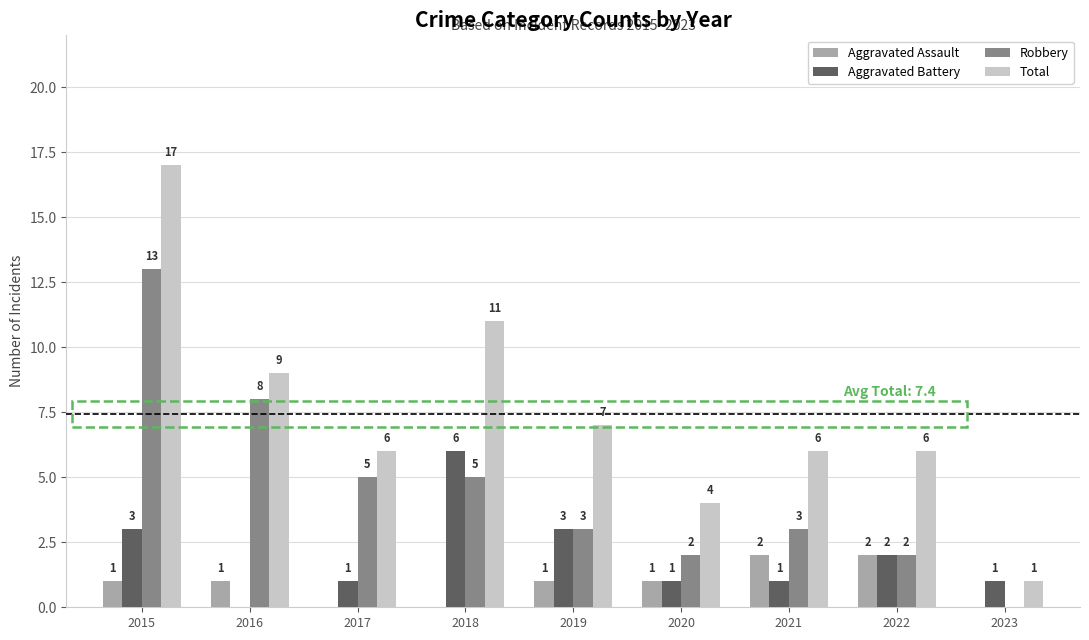

What is the total value across all series at 2020?

8